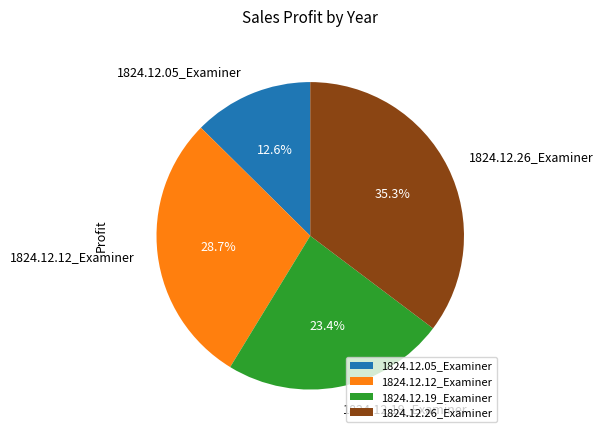

How much of the chart is everything except 1824.12.05_Examiner?

87.4%